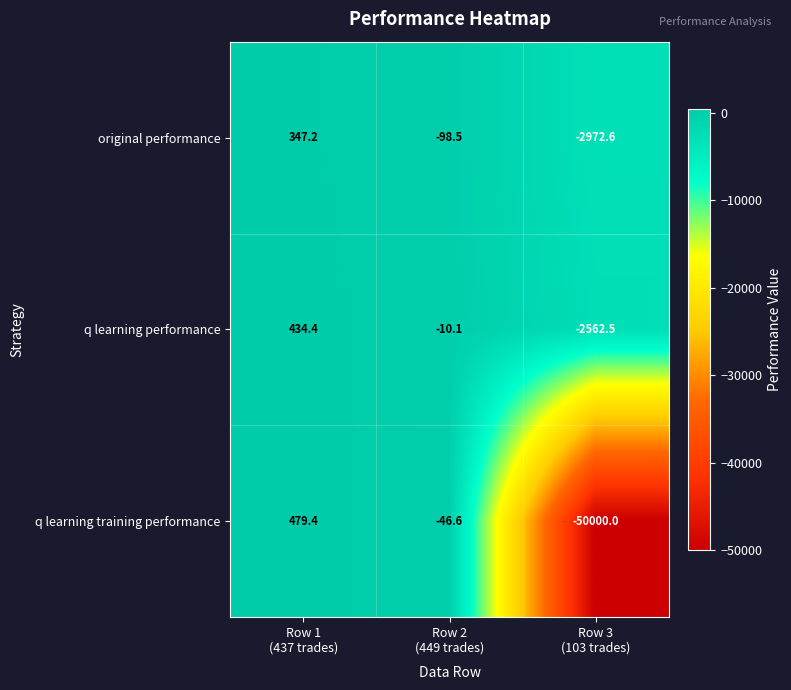

What is the average value of the q learning performance series?

-712.7